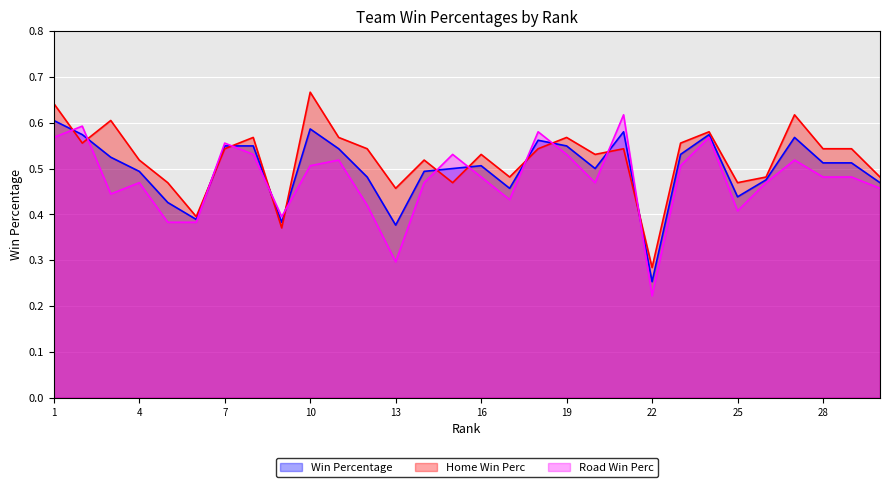

What is the value of the Win Percentage point at the 14th from the left?

0.5